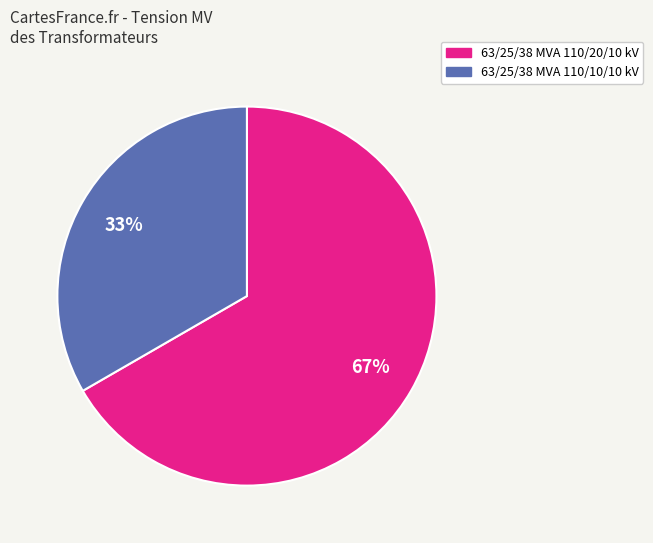

To the nearest percent, what is the combined percentage of 63/25/38 MVA 110/10/10 kV and 63/25/38 MVA 110/20/10 kV?

100%